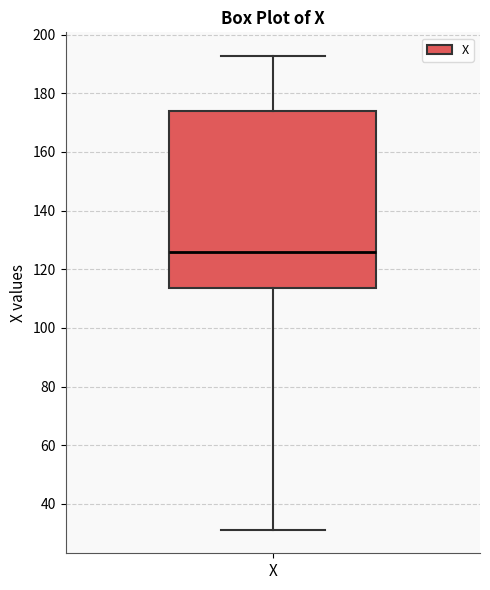

Transcribe this box plot: give where the median line is, the range the box spans, and where the two whiskers end, as read against the y-axis. The values are not printed on the chart, so give them approximately, as read against the axis.

median 126, box 114 to 174, whiskers 32 to 192